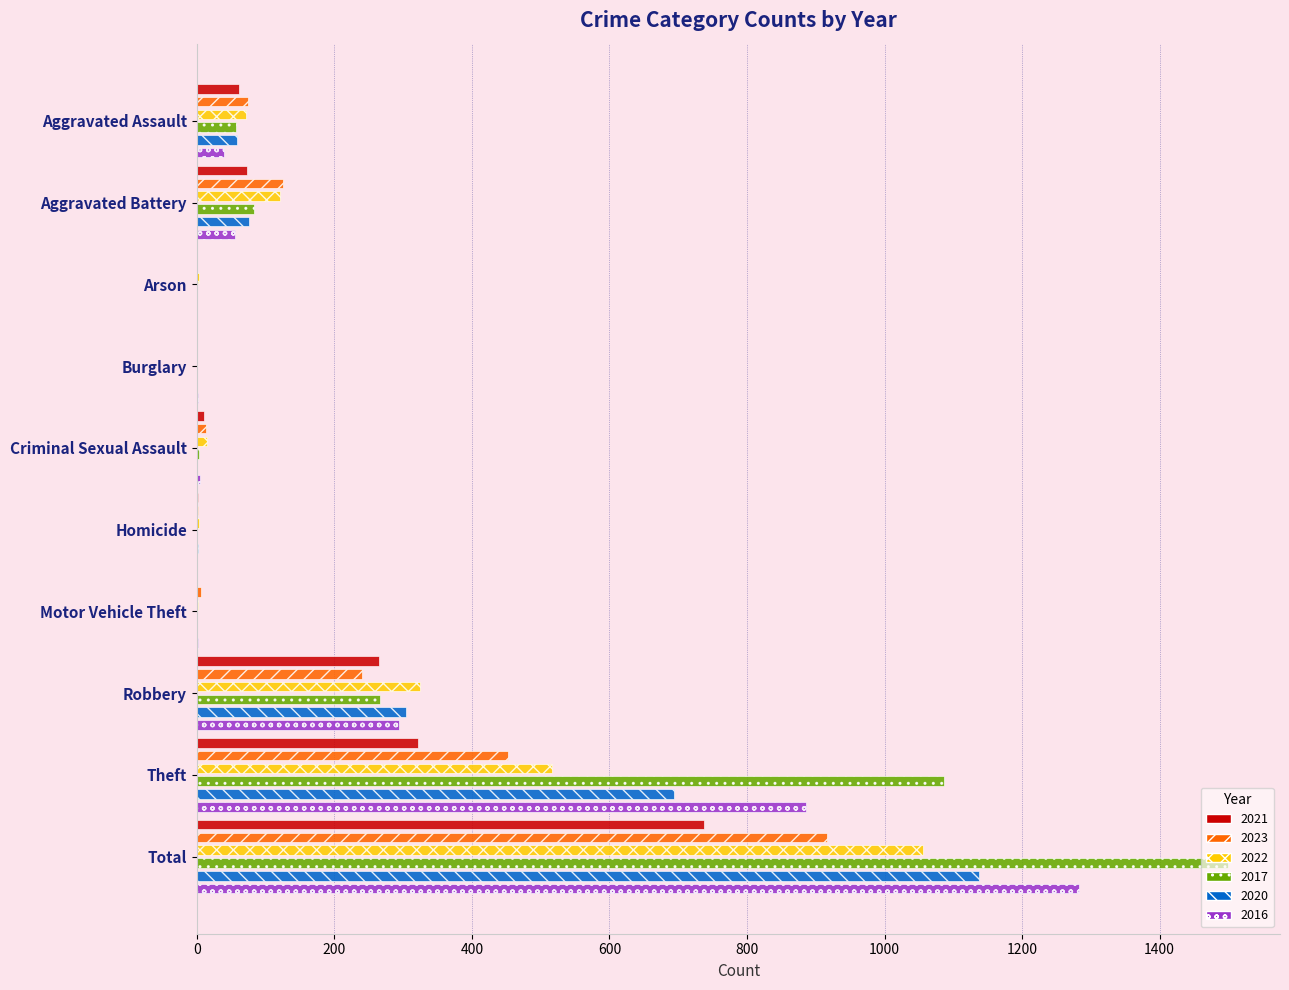

What is the label of the 6th bar from the right?

Criminal Sexual Assault